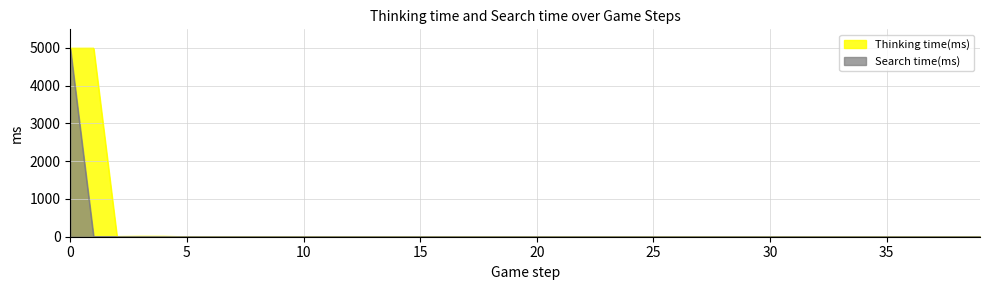

List the labels in order of Search time(ms) value, smallest first.

1, 2, 3, 4, 5, 6, 7, 8, 9, 10, 11, 12, 13, 14, 15, 16, 17, 18, 19, 20, 21, 22, 23, 24, 25, 26, 27, 28, 29, 30, 31, 32, 33, 34, 35, 36, 37, 38, 39, 0